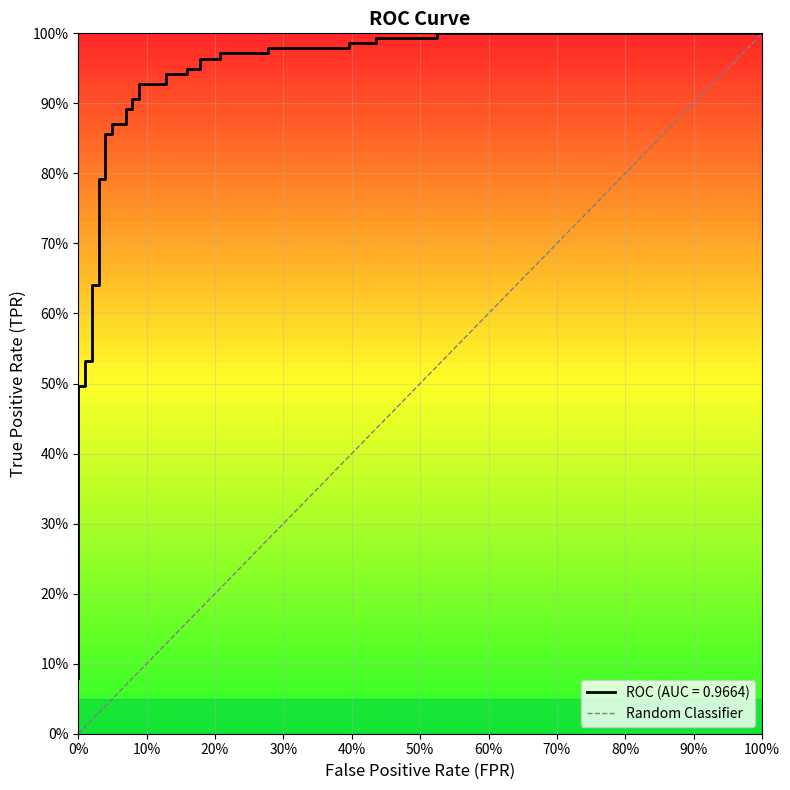

What is the value of the 2nd point from the left?

1